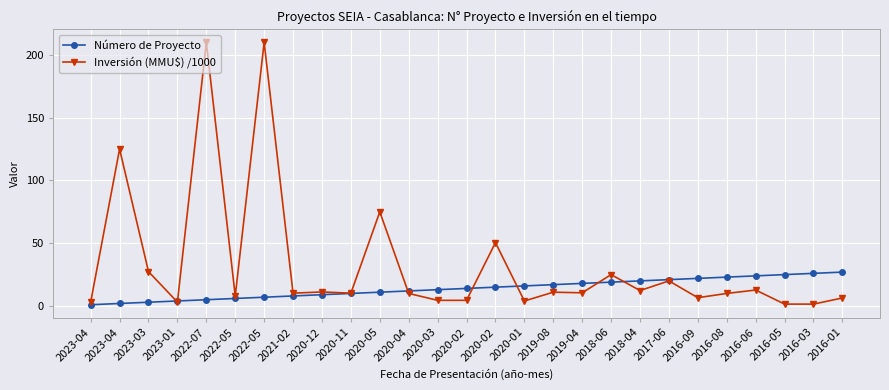

How many distinct data groups are displayed?

2